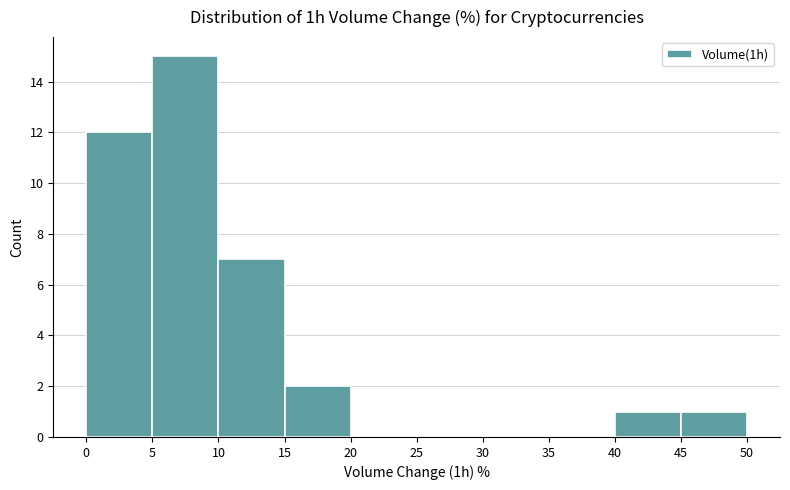

Which range on the x-axis has the tallest bar?

5 to 10